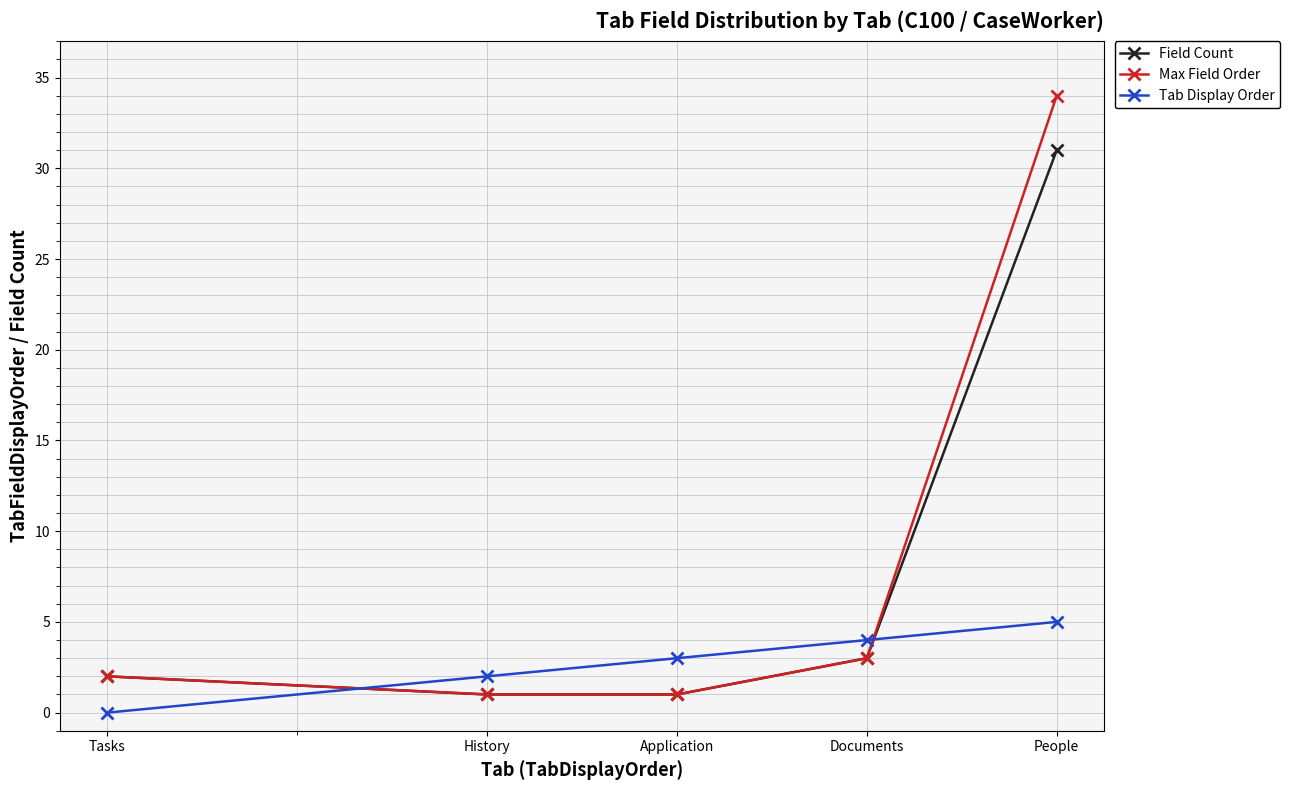

How many distinct data groups are displayed?

3